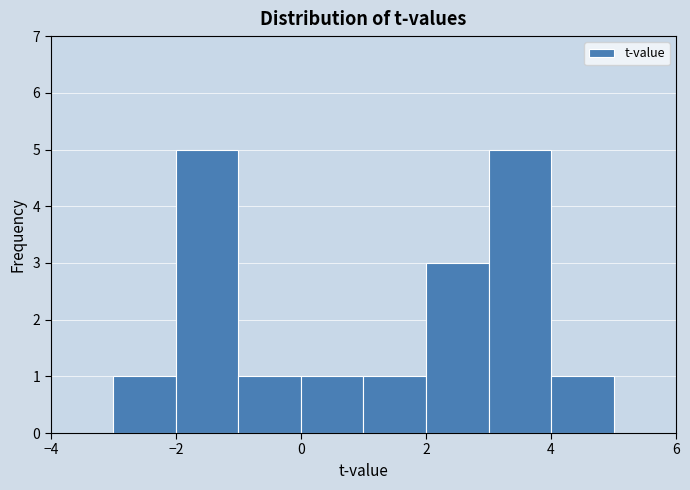

What is the height of the bar covering 3 to 4 on the x-axis? The values are not printed on the chart, so give them approximately, as read against the axis.

5